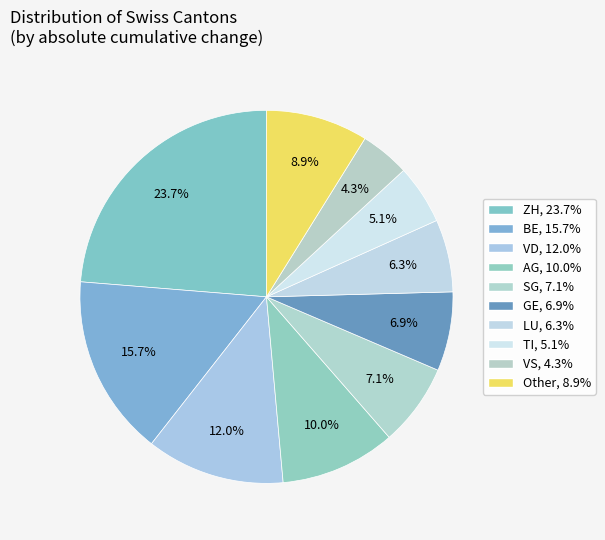

Count the number of slices in the pie.

10